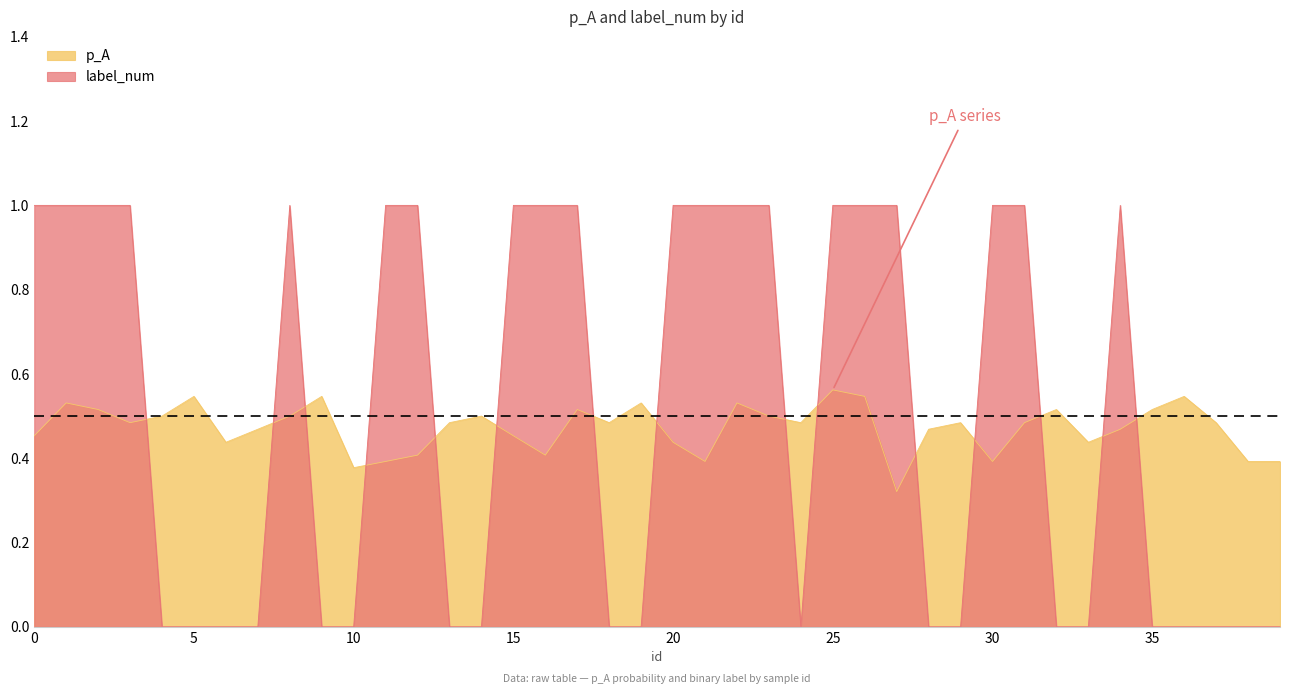

At which category is the sum across all series the highest?

25